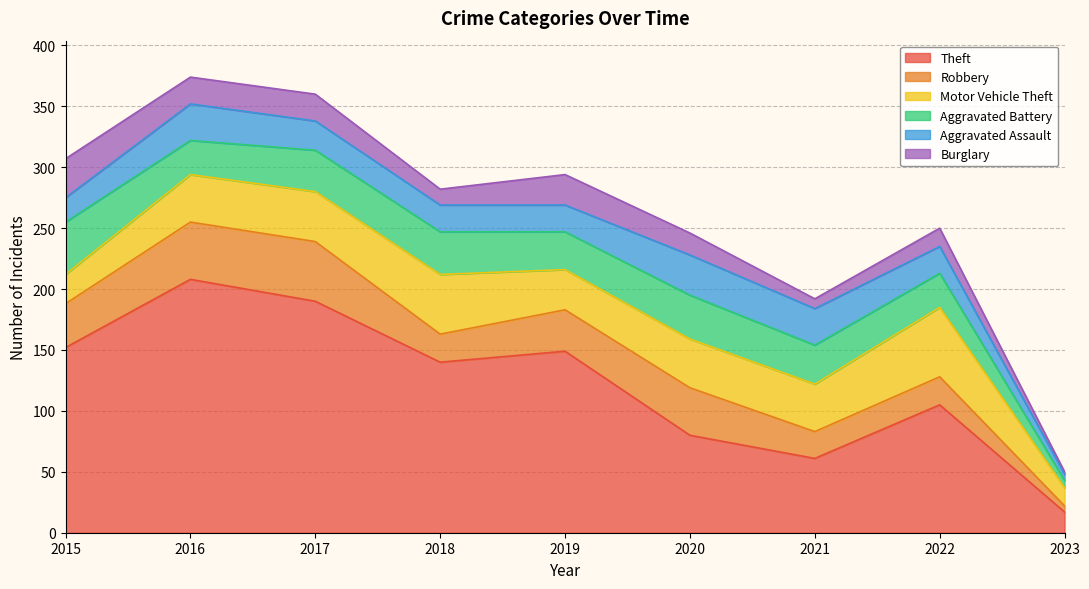

How many lines are shown in the chart?

6